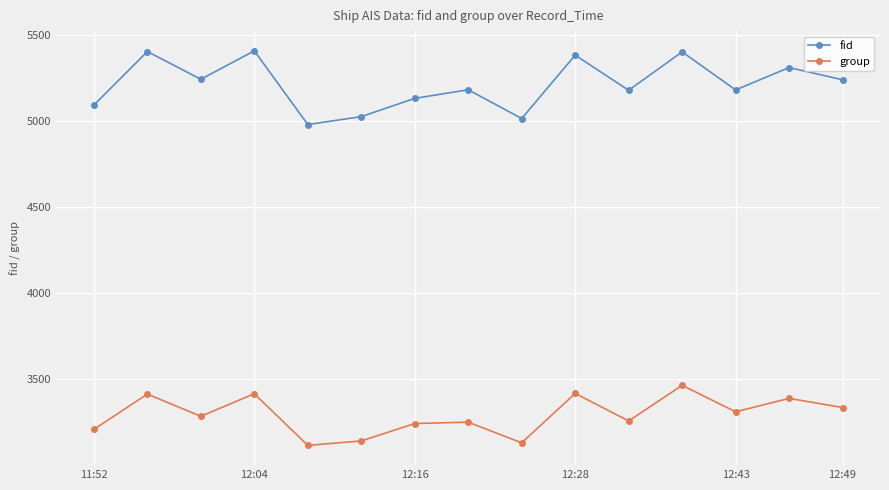

What is the value of the group point at the 9th from the left?

3132